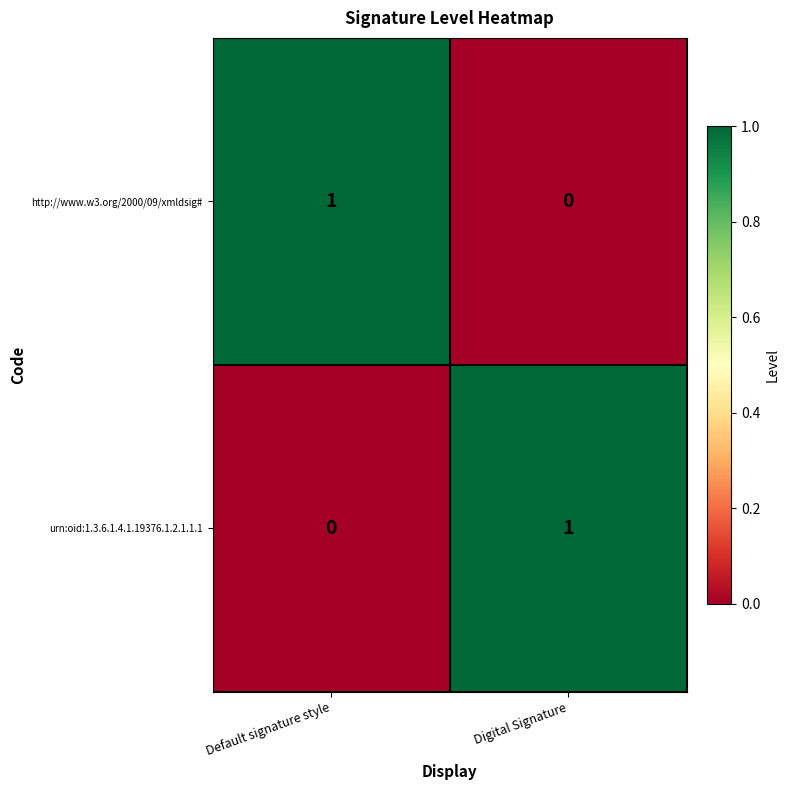

Where is urn:oid:1.3.6.1.4.1.19376.1.2.1.1.1 nearest to the value 0?

Default signature style